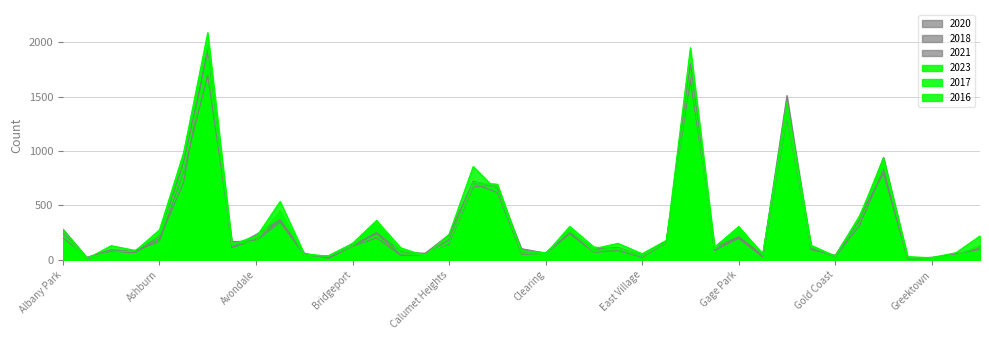

The 2016 series shows 308 at Douglas. True or false?

True